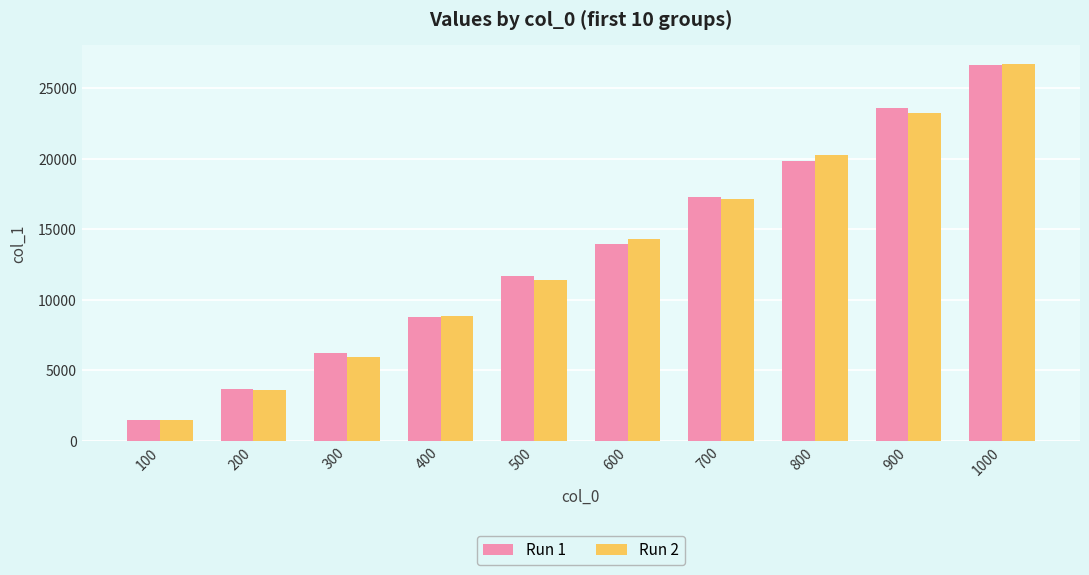

How many bars are there in total?

20